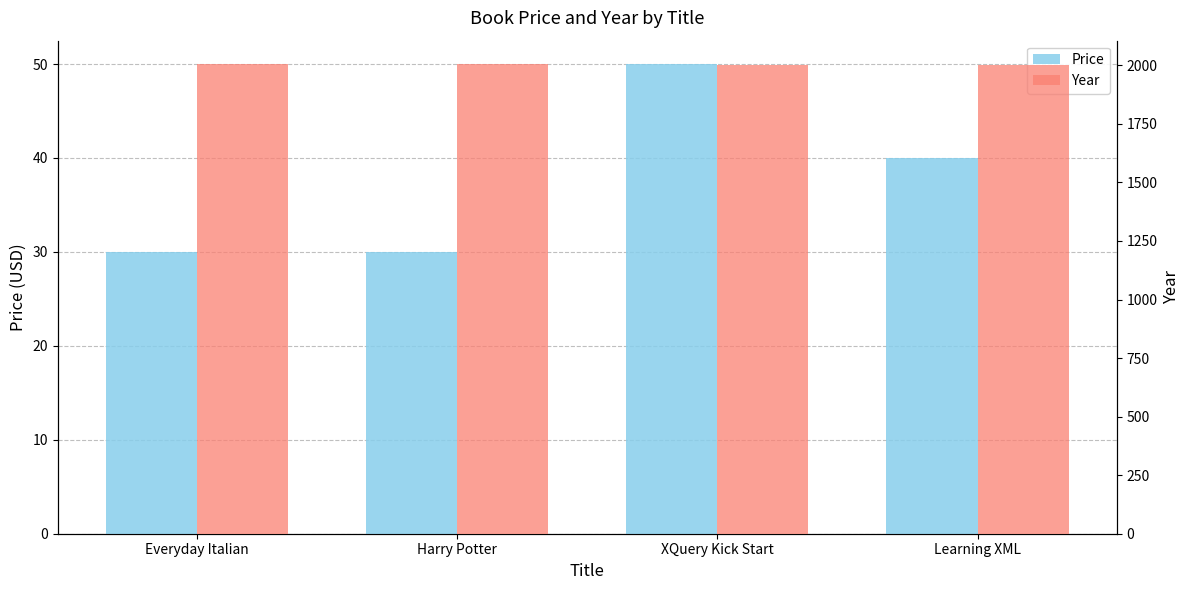

How many bars are there in each group?

2